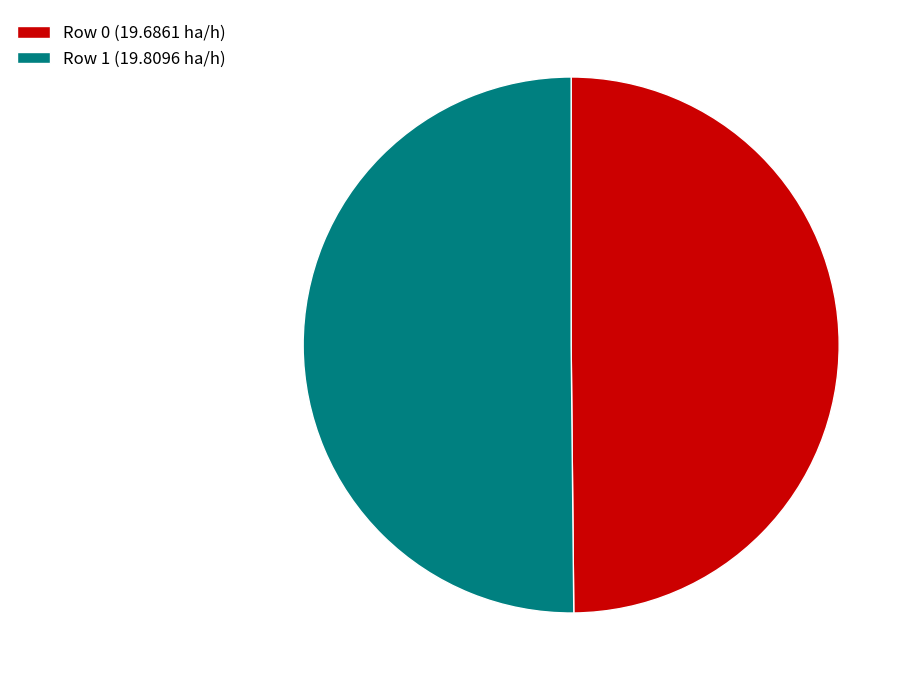

How many segments does this pie chart have?

2